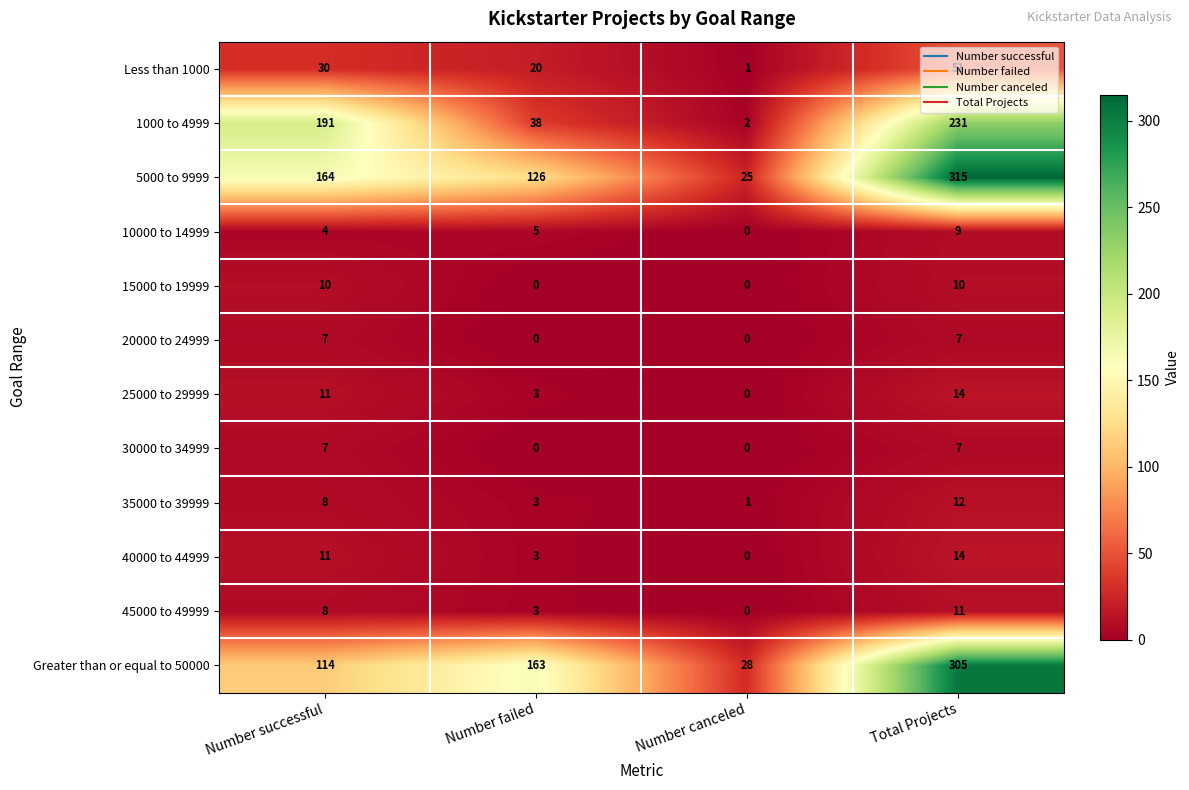

Is it true that Greater than or equal to 50000 equals 28 at Number canceled?

True